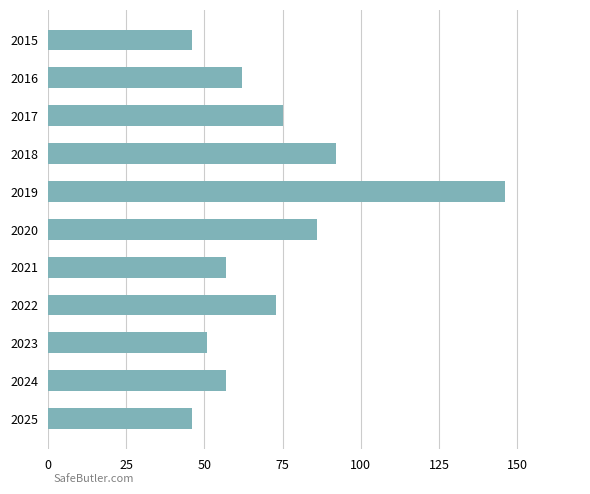

What is the average value?

72